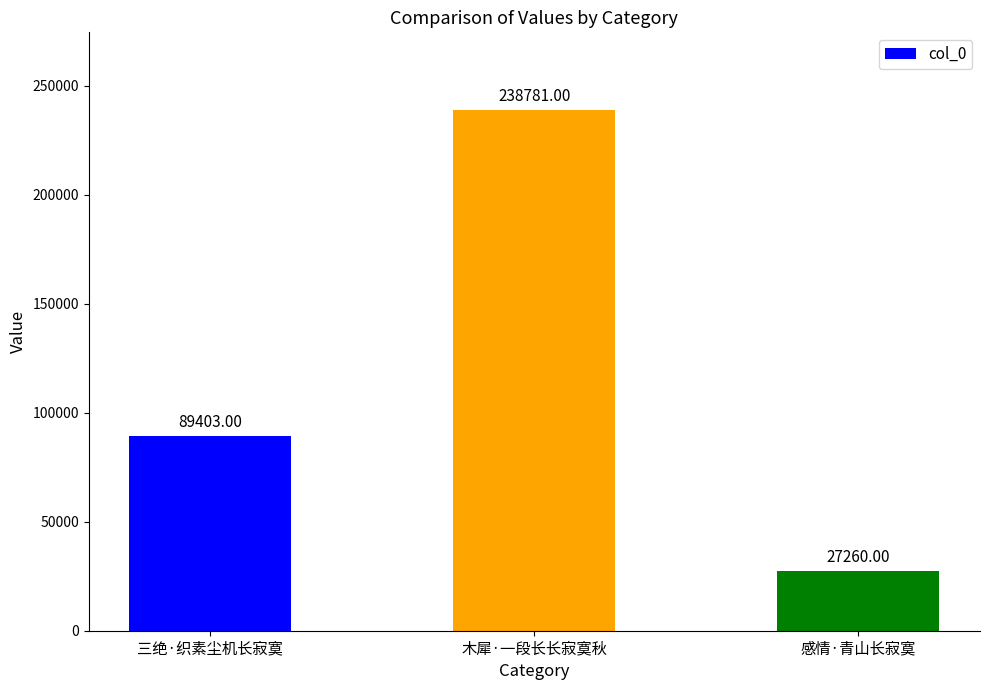

Count the values in the range 27260 to 238781.

3